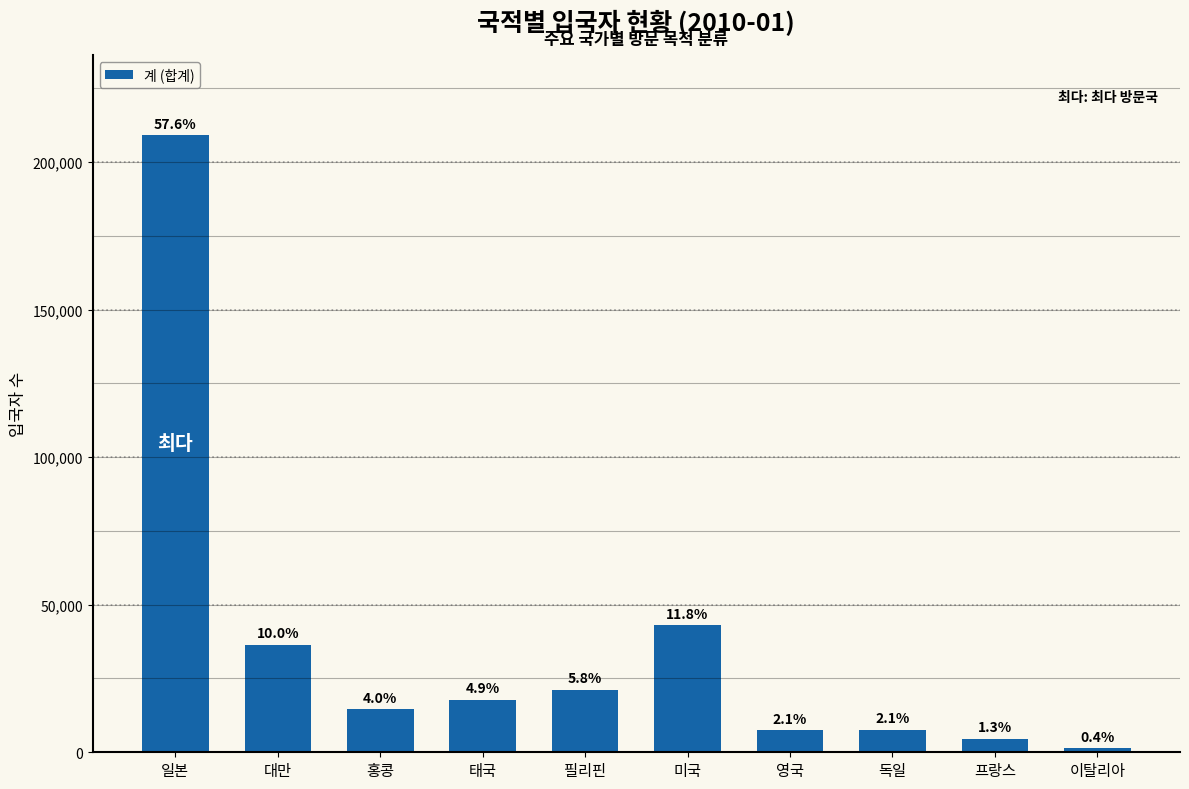

What is the change in value from 필리핀 to 미국?

+21851